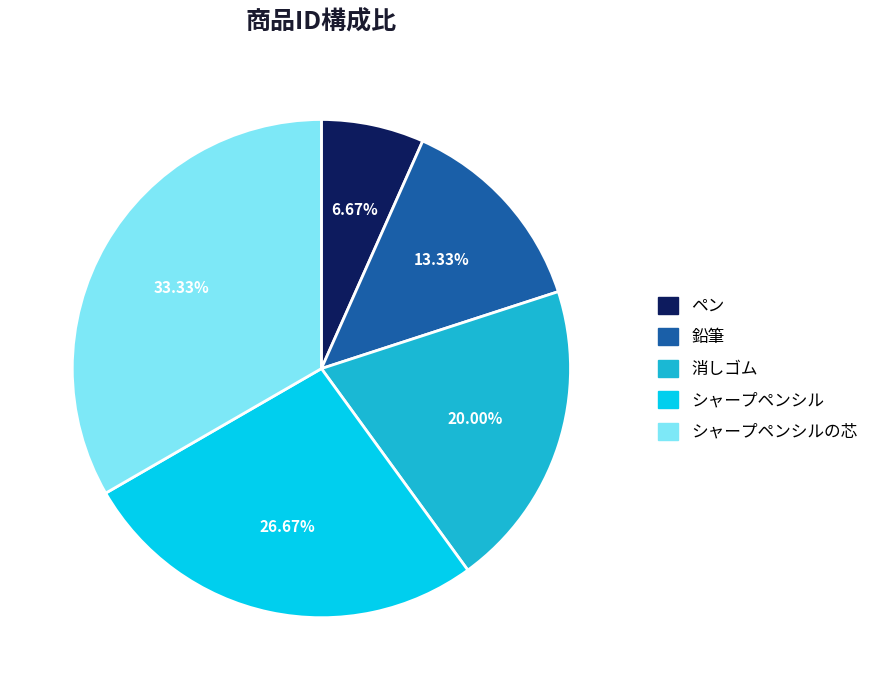

Rank the categories by value from lowest to highest.

ペン, 鉛筆, 消しゴム, シャープペンシル, シャープペンシルの芯